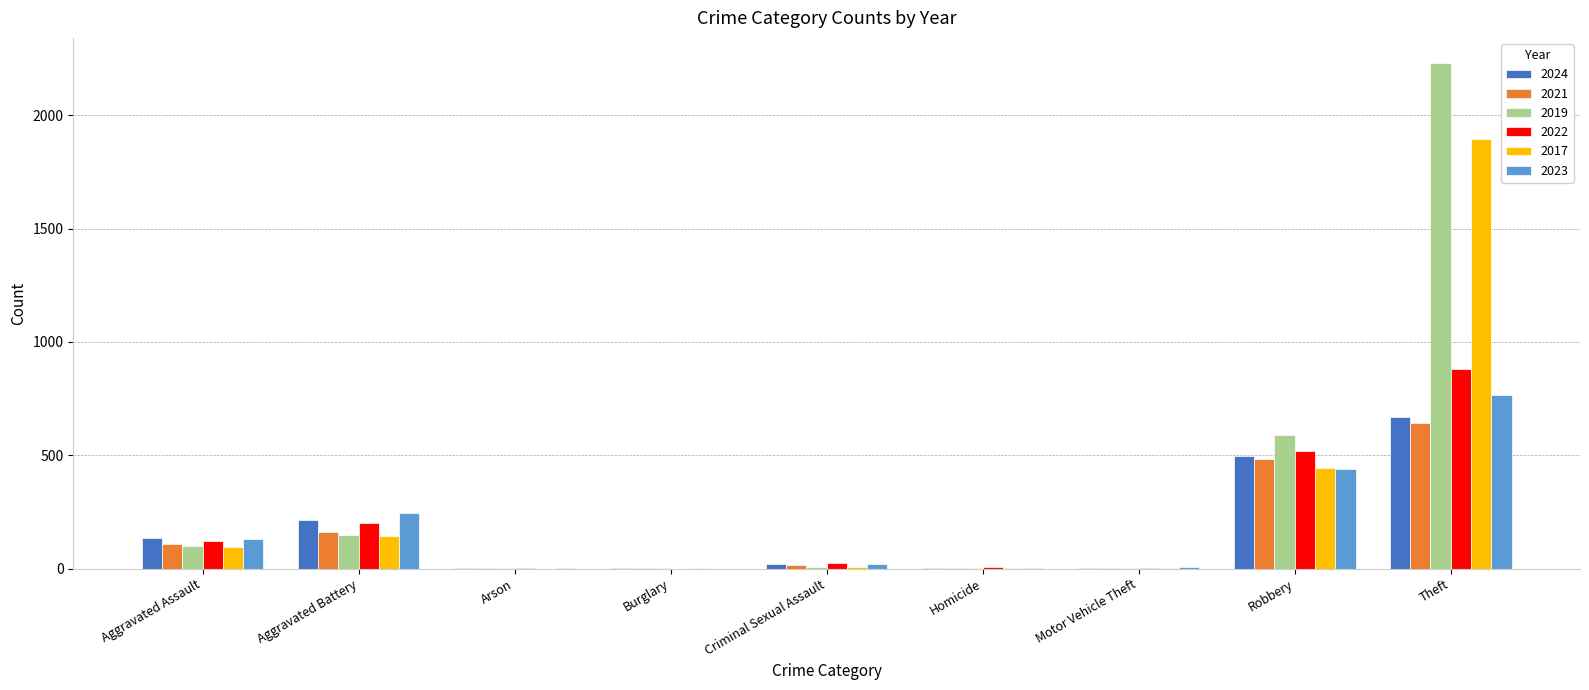

Is the value of 2019 at Robbery greater than the value of 2022 at Robbery?

Yes